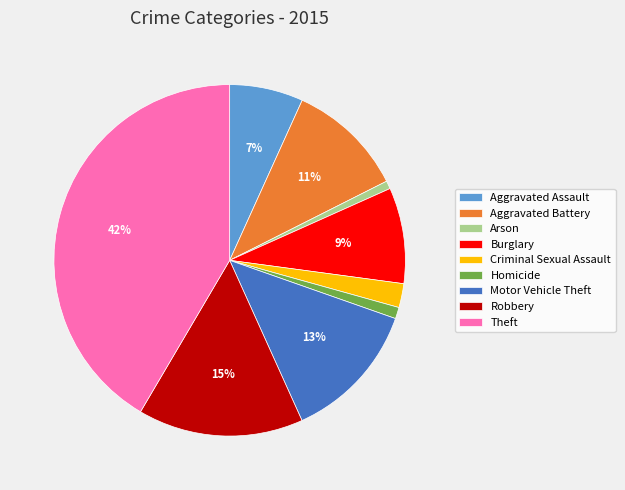

Approximately how many times larger is the value at Homicide compared to Criminal Sexual Assault?

0.5